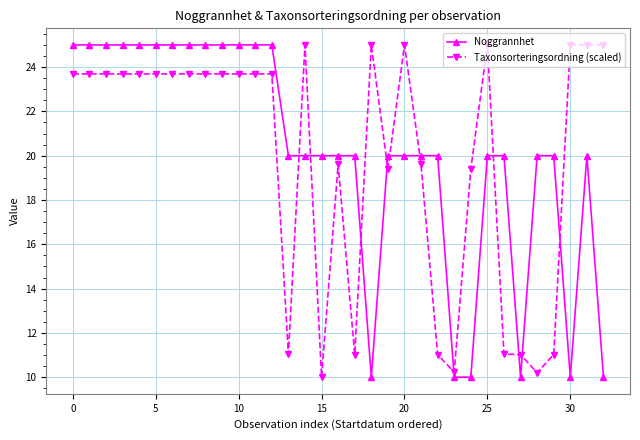

Count the Noggrannhet values in the range 20 to 25.

27